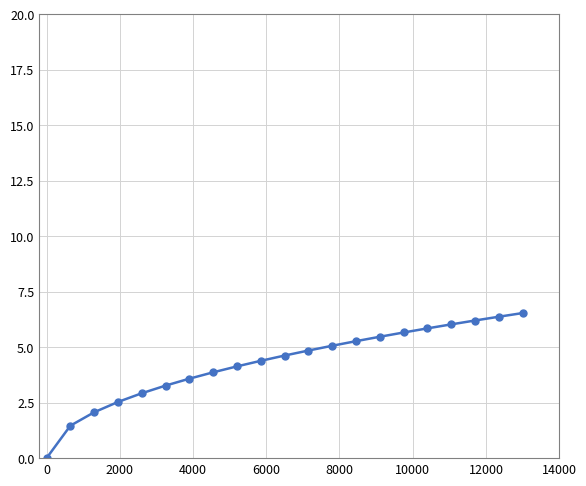

What is the average value?

4.3